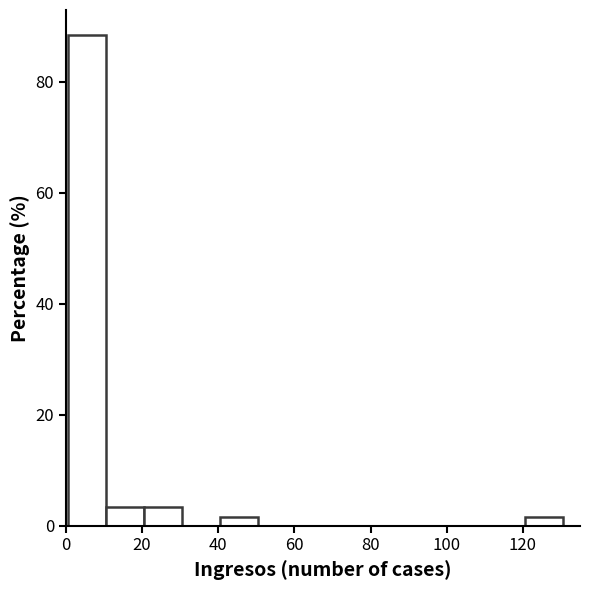

Reading left to right, list every bar in this chart as the range it spans on the x-axis followed by its height. Neither the bar edges nor the heights are printed on the chart, so give them approximately, as read against the axes.

0.5 to 10.5: 88
10.5 to 20.5: 4
20.5 to 30.5: 4
30.5 to 40.5: 0
40.5 to 50.5: under 2
50.5 to 60.5: 0
60.5 to 70.5: 0
70.5 to 80.5: 0
80.5 to 90.5: 0
90.5 to 100.5: 0
100.5 to 110.5: 0
110.5 to 120.5: 0
120.5 to 130.5: under 2